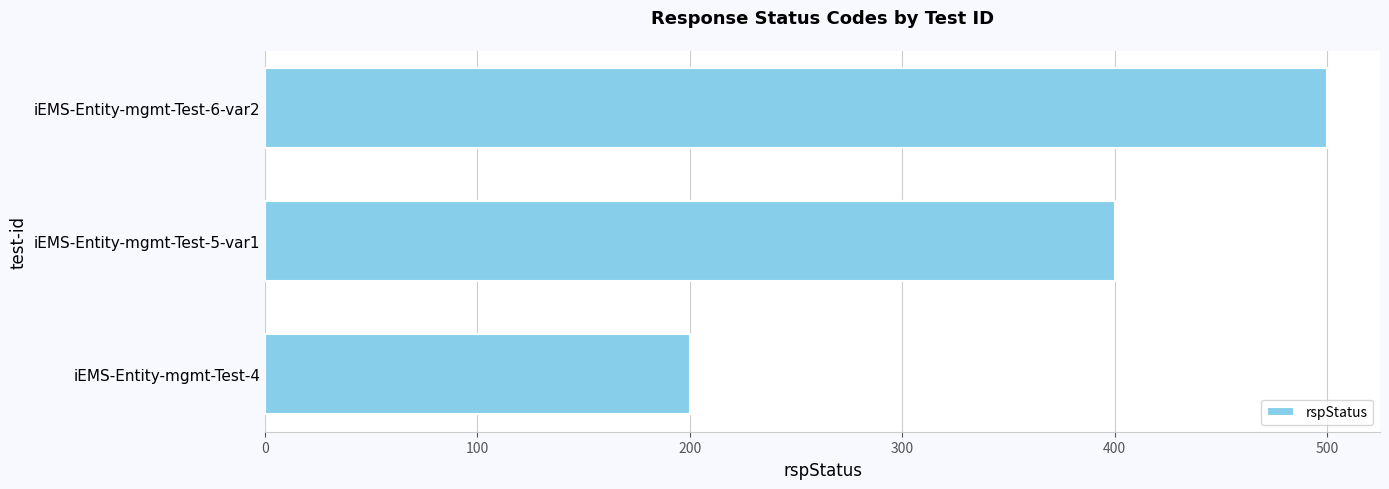

Reading bottom to top, transcribe all the data shown in this chart.

200	400	500